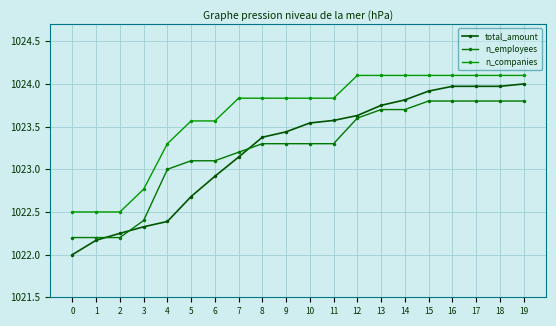

What is the spread (max minus min) of values at 11?

0.5